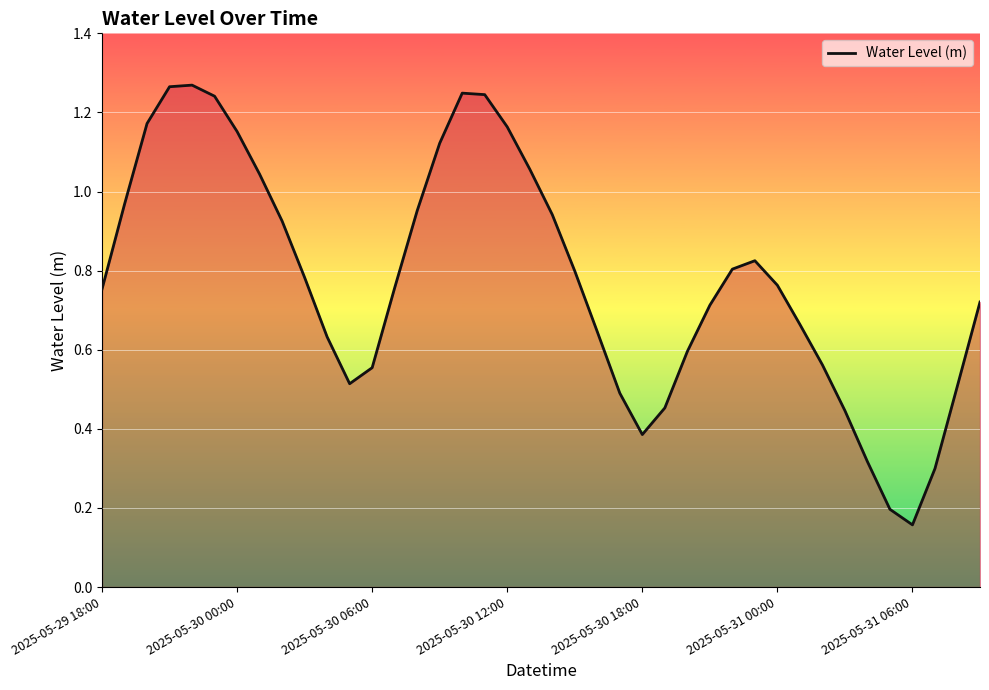

Where is the data nearest to the value 0?

2025-05-31 06:00